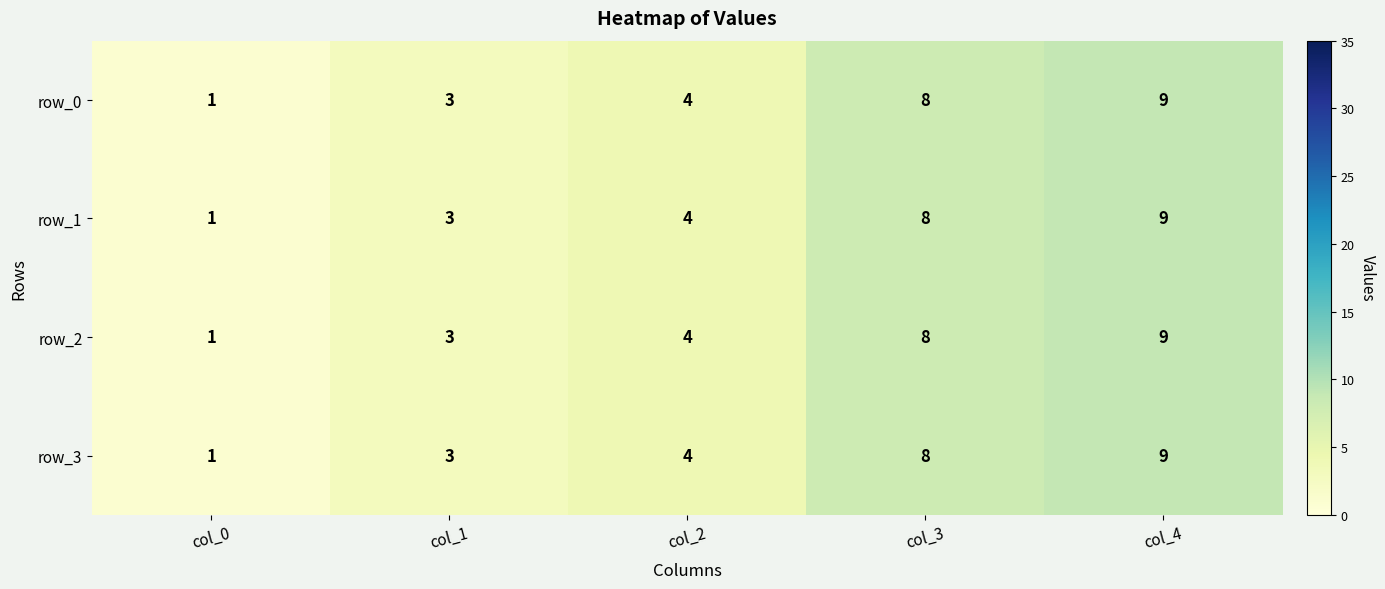

What is the total value across all series at col_0?

4